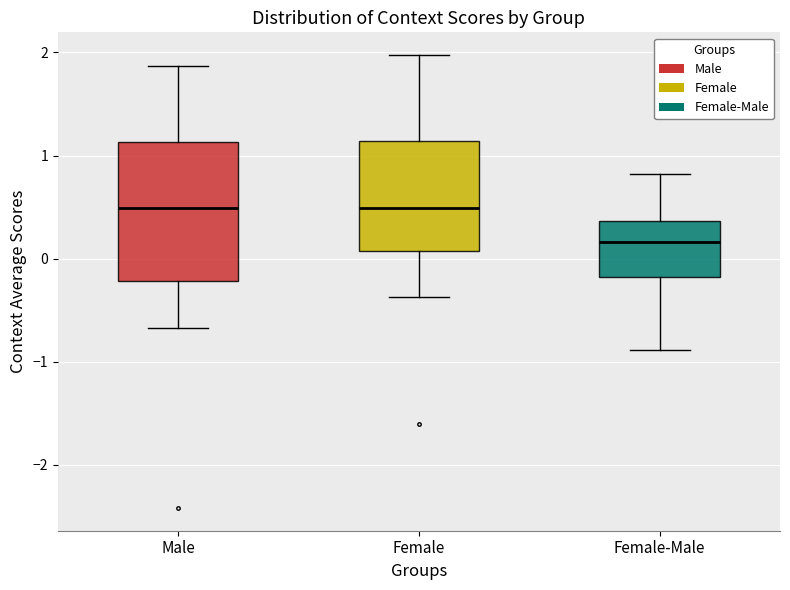

Reading left to right, transcribe this box plot: for each box, give where its median line is, the range the box spans, and where its two whiskers end, as read against the y-axis. The values are not printed on the chart, so give them approximately, as read against the axis.

Male: median 0.5, box -0.2 to 1.1, whiskers -0.7 to 1.9
Female: median 0.5, box 0.1 to 1.1, whiskers -0.4 to 2.0
Female-Male: median 0.2, box -0.2 to 0.4, whiskers -0.9 to 0.8